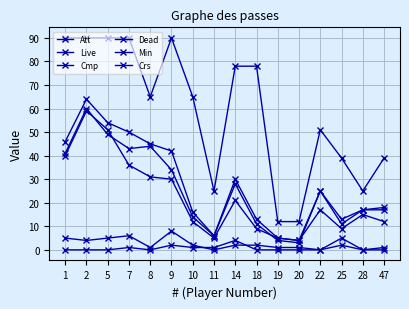

Does the chart display data point markers on the line(s)?

Yes